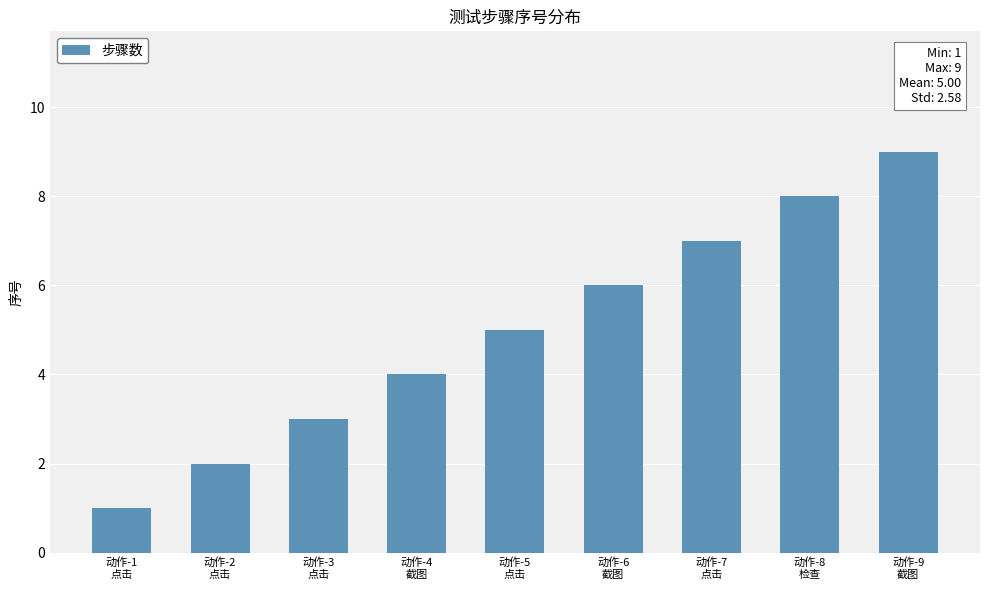

The chart shows a value of 1 at 动作-4
截图. True or false?

False